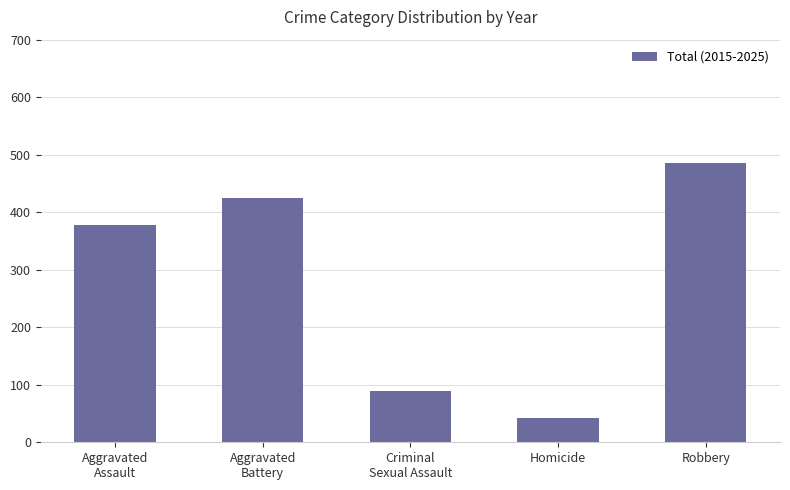

Rank the categories by value from lowest to highest.

Homicide, Criminal
Sexual Assault, Aggravated
Assault, Aggravated
Battery, Robbery